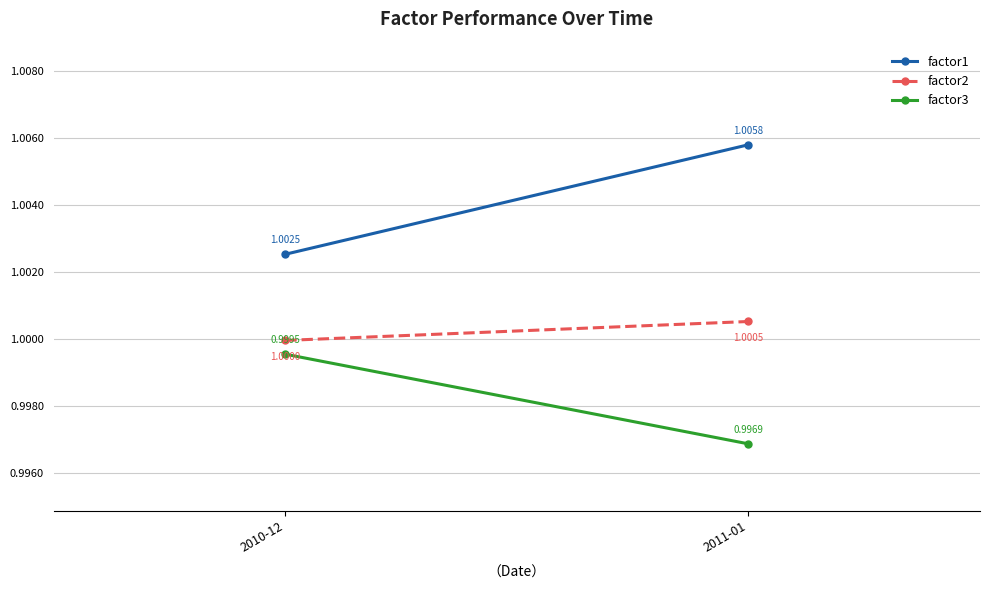

Is the value of factor1 at 2011-01 greater than the value of factor3 at 2011-01?

Yes